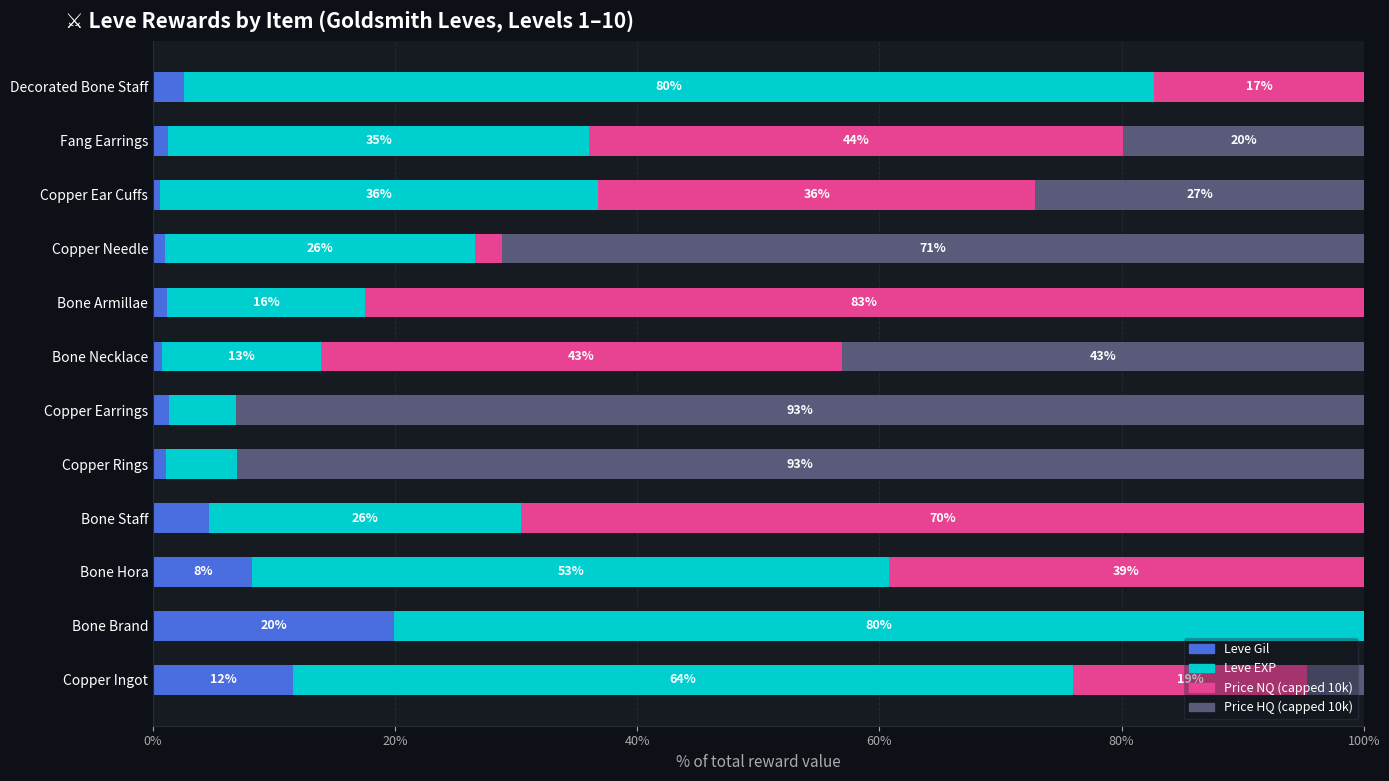

What are all the series names shown in the legend?

Leve Gil, Leve EXP, Price NQ (capped 10k), Price HQ (capped 10k)